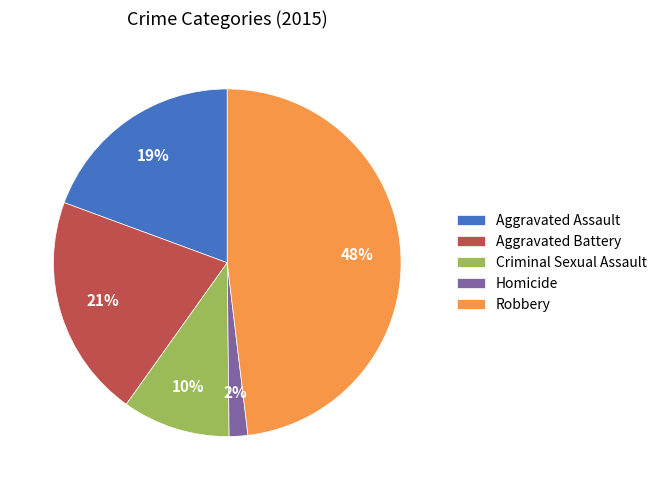

Does any single category account for the majority?

No